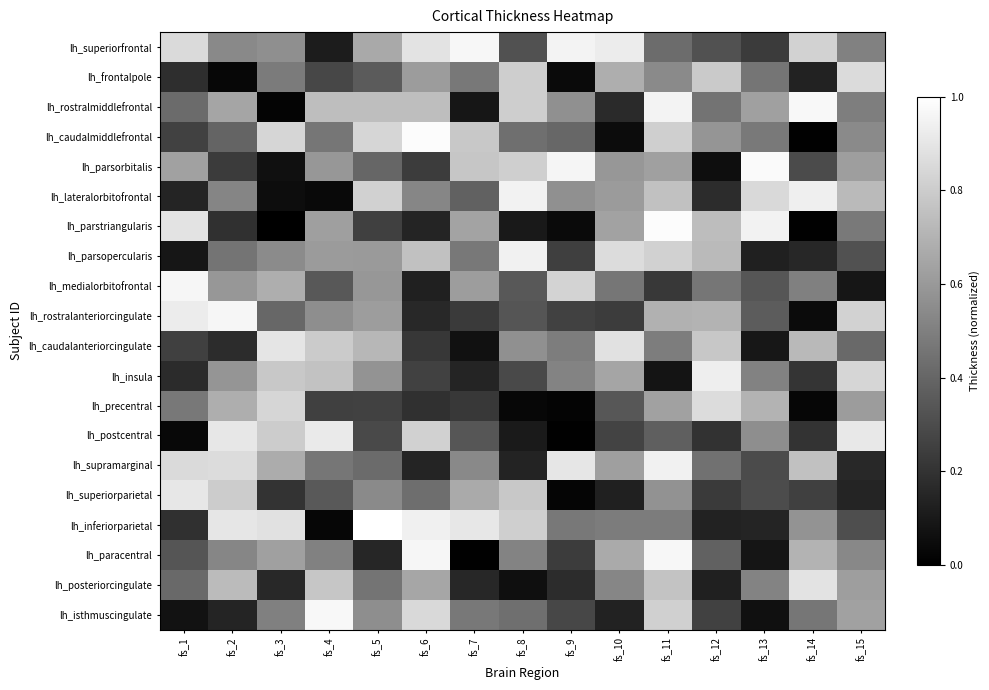

Which series has the largest total across all categories?

lh_superiorfrontal